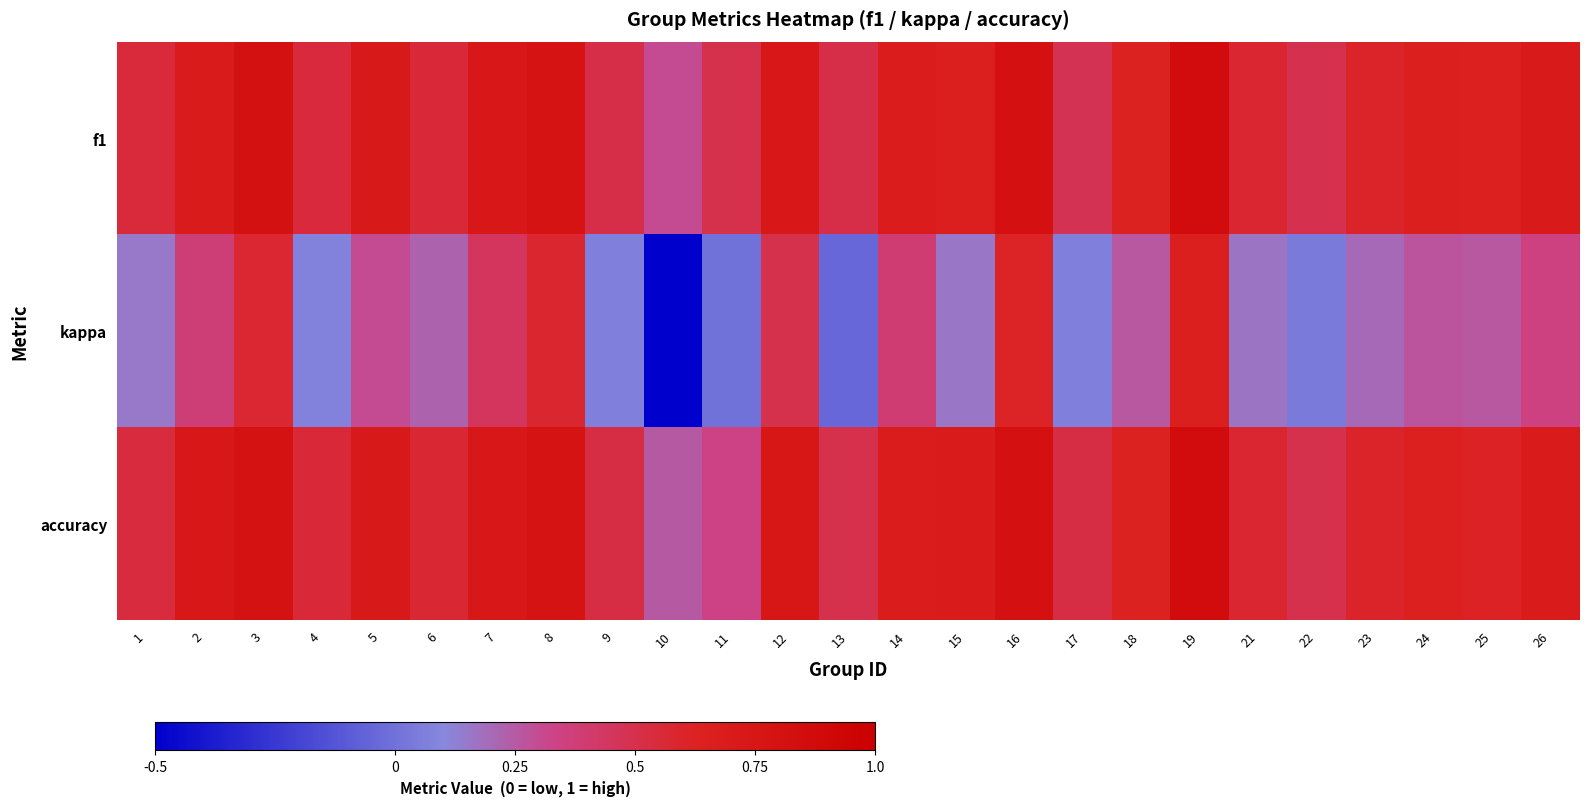

Which series has the largest total across all categories?

f1